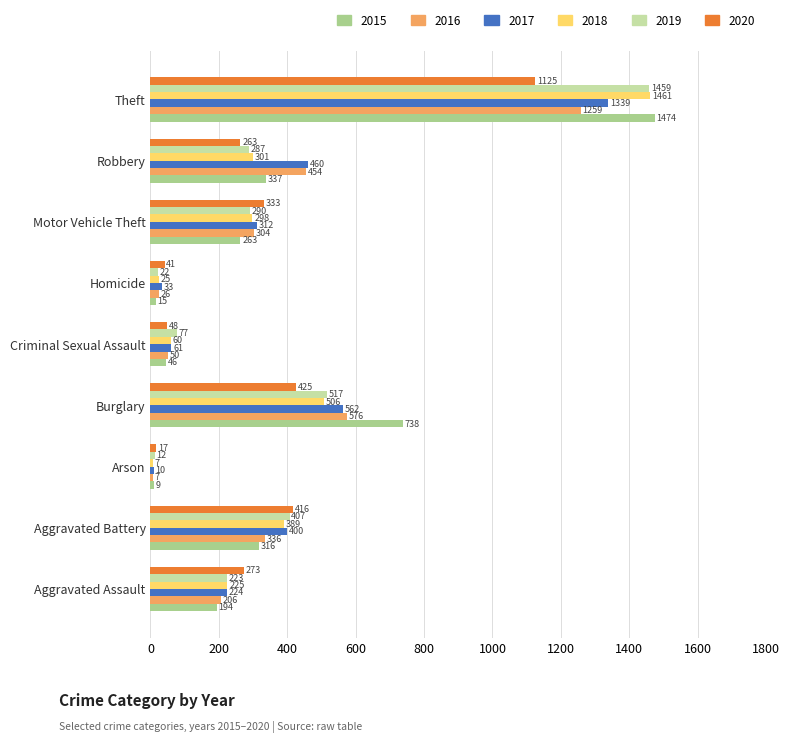

Which series changed the most between Arson and Homicide?

2020